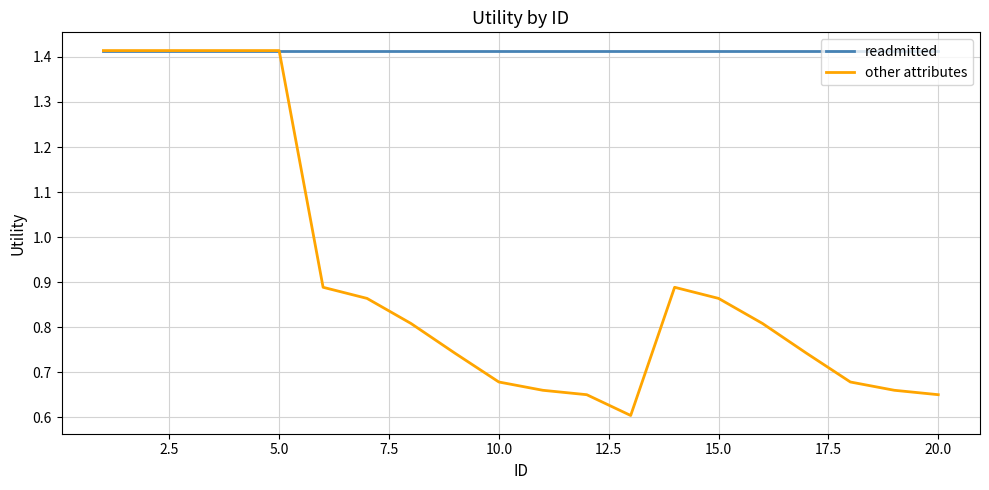

Rank the series by their average value, from highest to lowest.

readmitted, other attributes